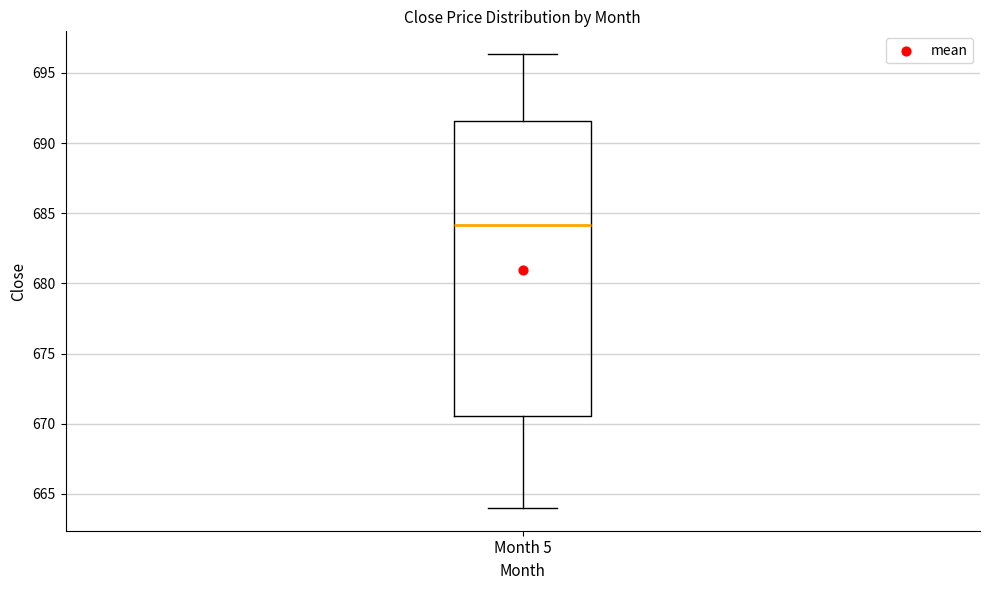

Transcribe this box plot: give where the median line is, the range the box spans, and where the two whiskers end, as read against the y-axis. The values are not printed on the chart, so give them approximately, as read against the axis.

median 684.0, box 670.5 to 691.5, whiskers 664.0 to 696.5